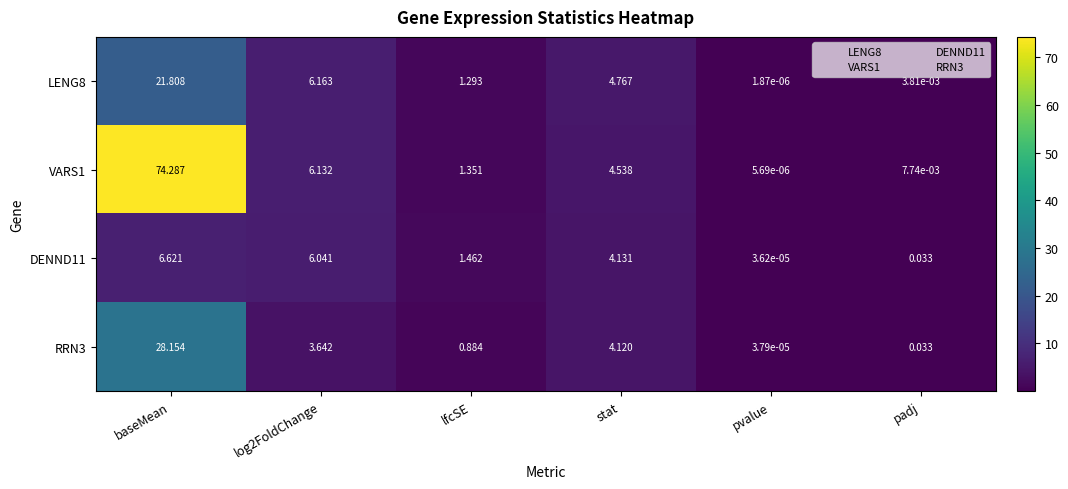

Which label corresponds to the smallest value in the chart?

pvalue